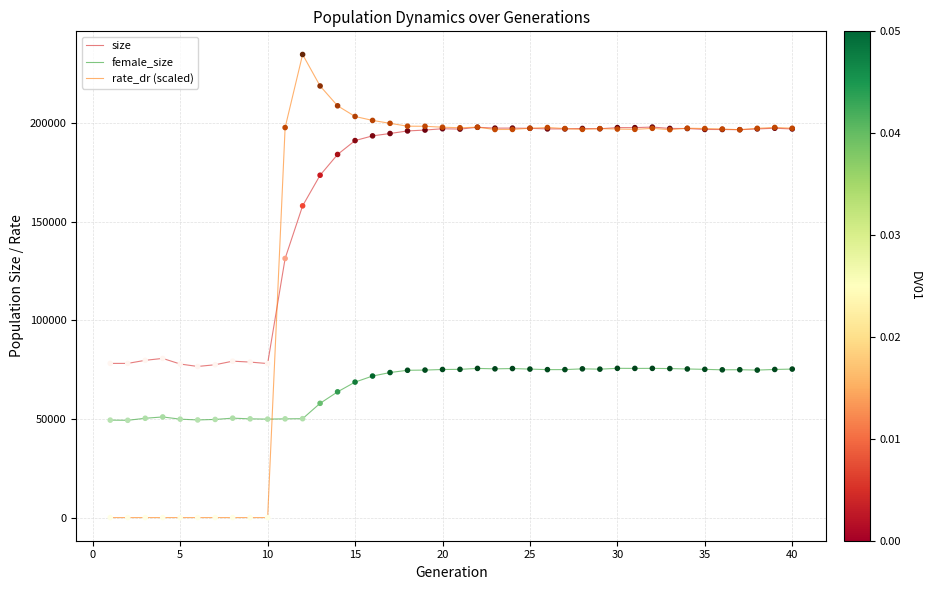

Which series has the largest total across all categories?

size